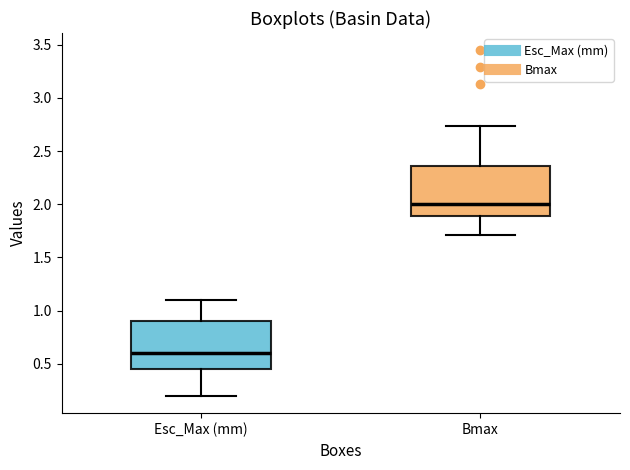

Which box's median line is the highest?

Bmax